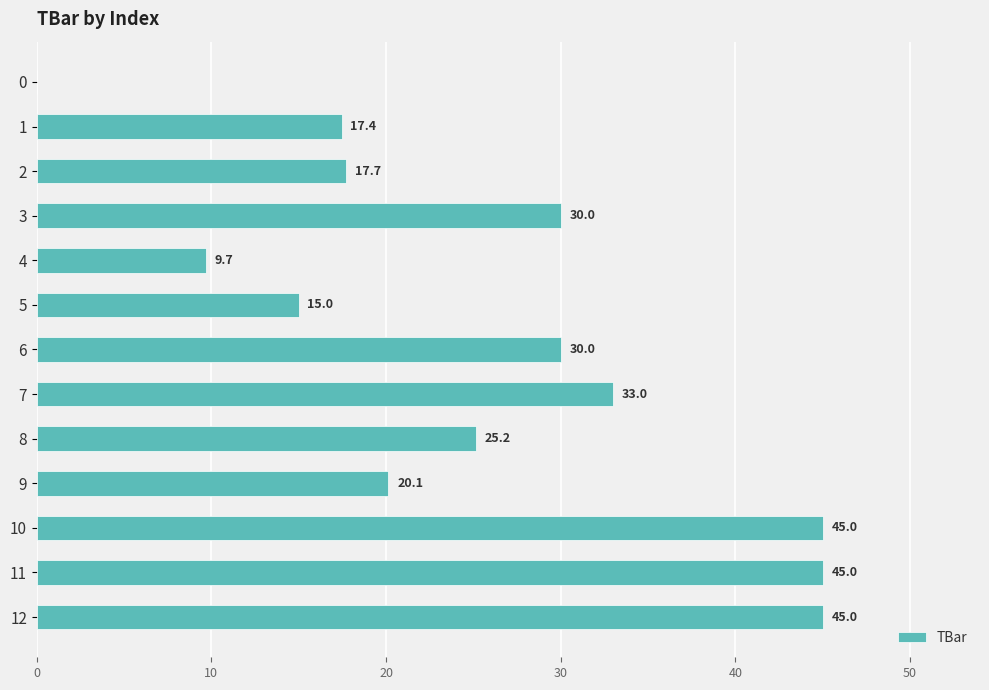

Which has a higher value, 4 or 9?

9